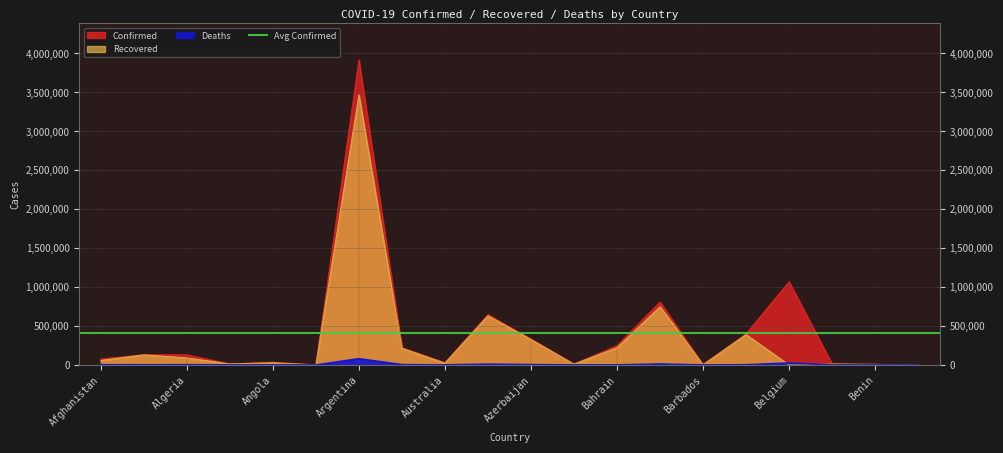

What is the approximate value of Recovered at Belarus?

389929